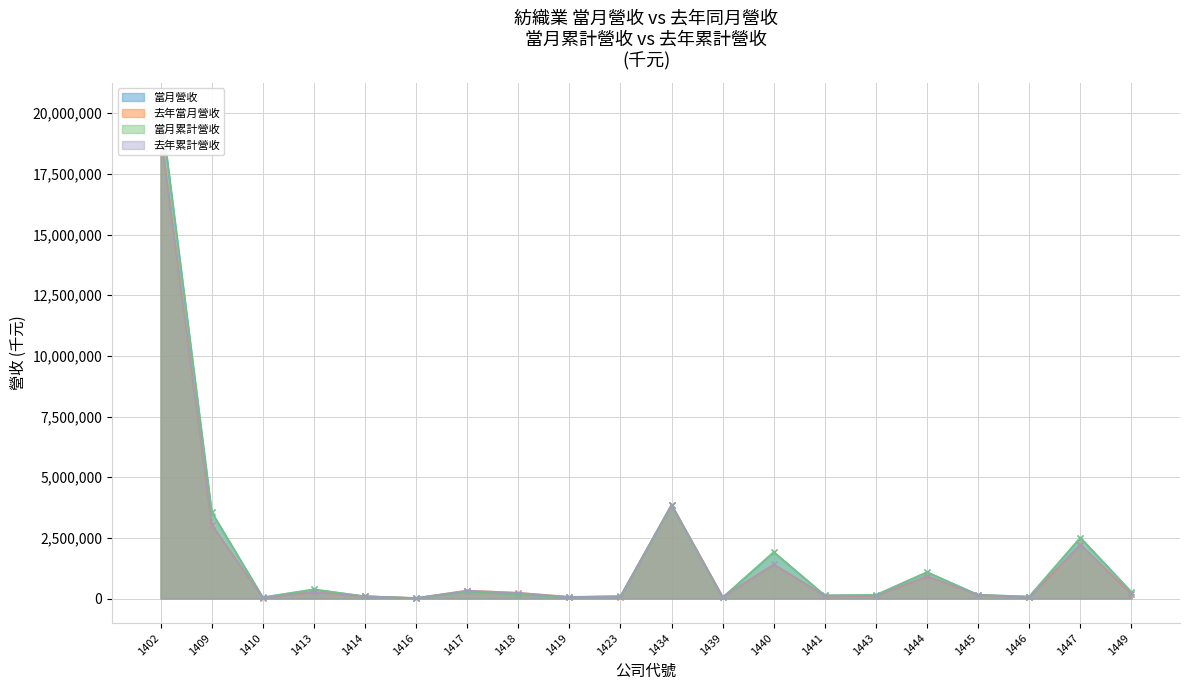

How many distinct data groups are displayed?

4